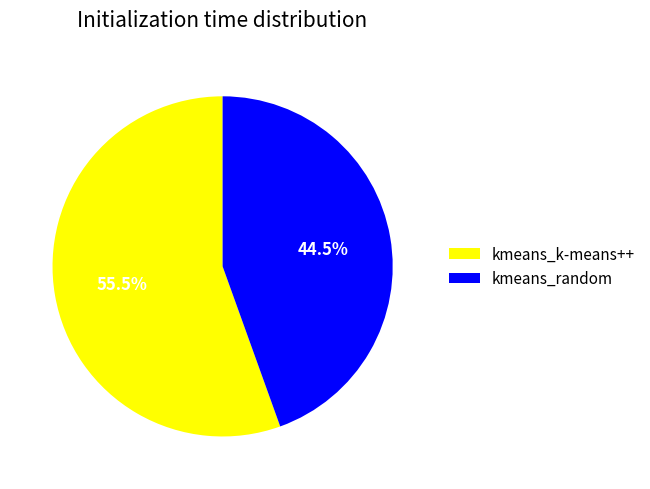

Is there a majority slice in this chart?

Yes